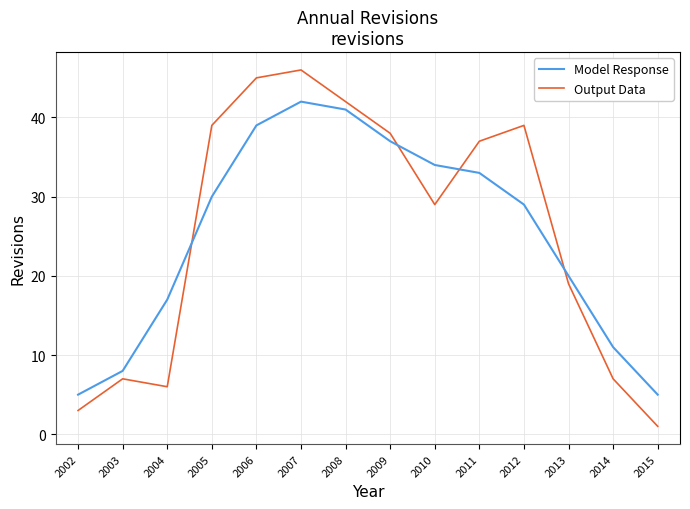

How many lines are shown in the chart?

2